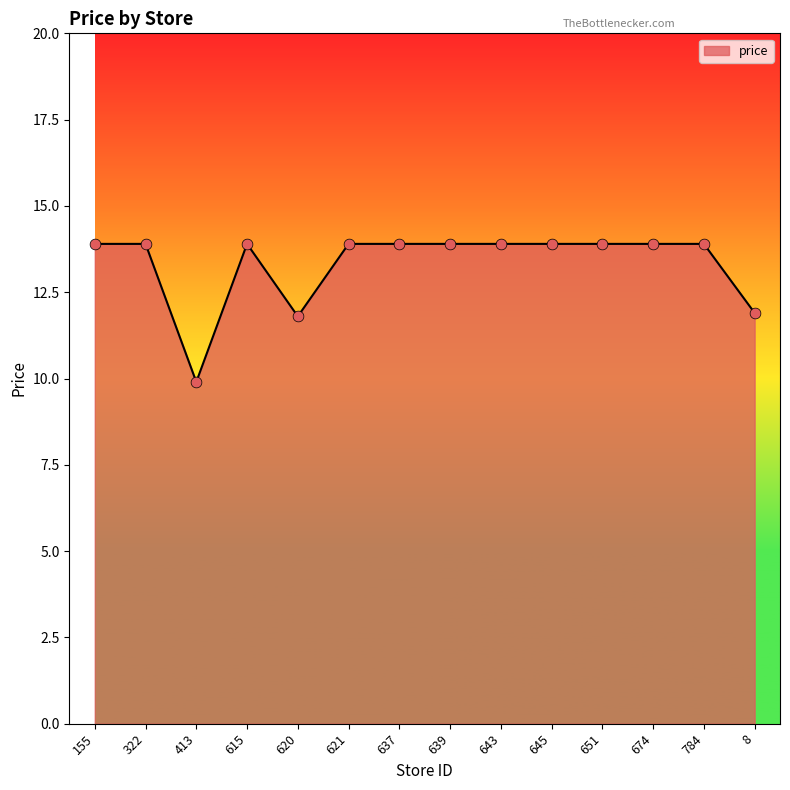

What is the change in value from 413 to 620?

+1.9